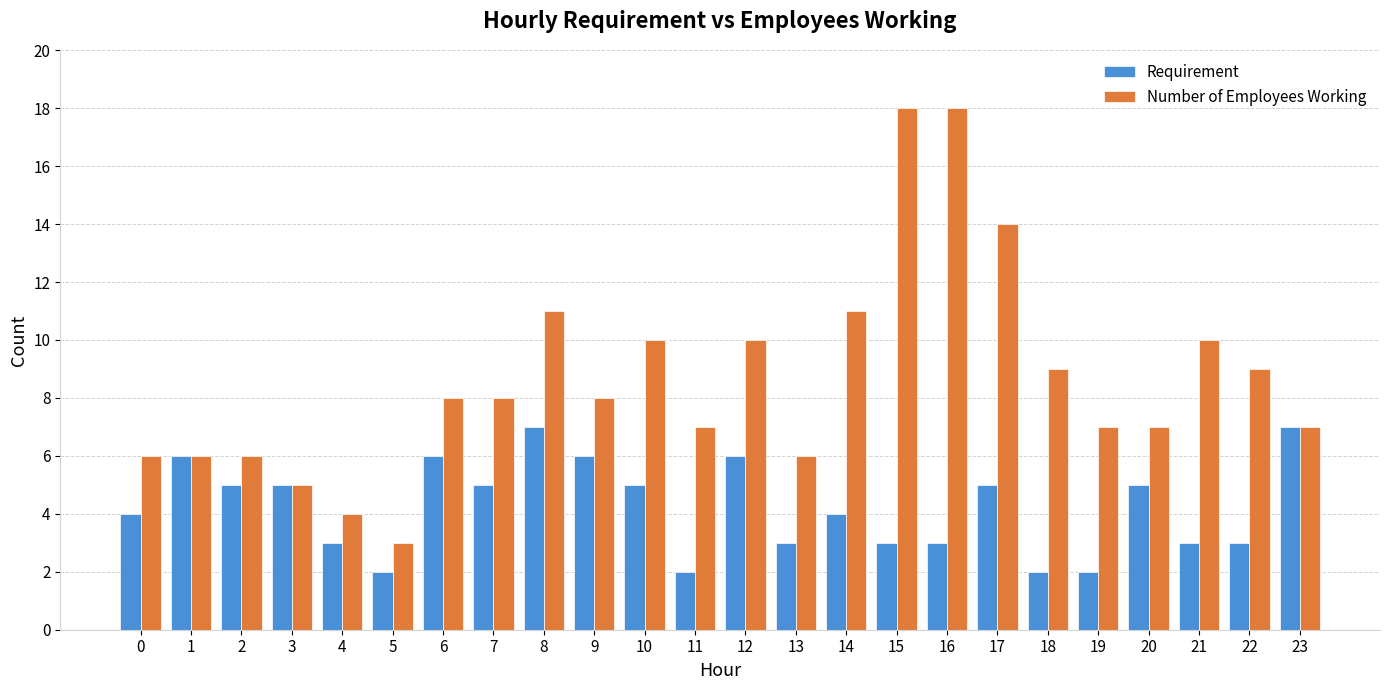

What is the difference between the maximum and second lowest values in the Requirement series?

5